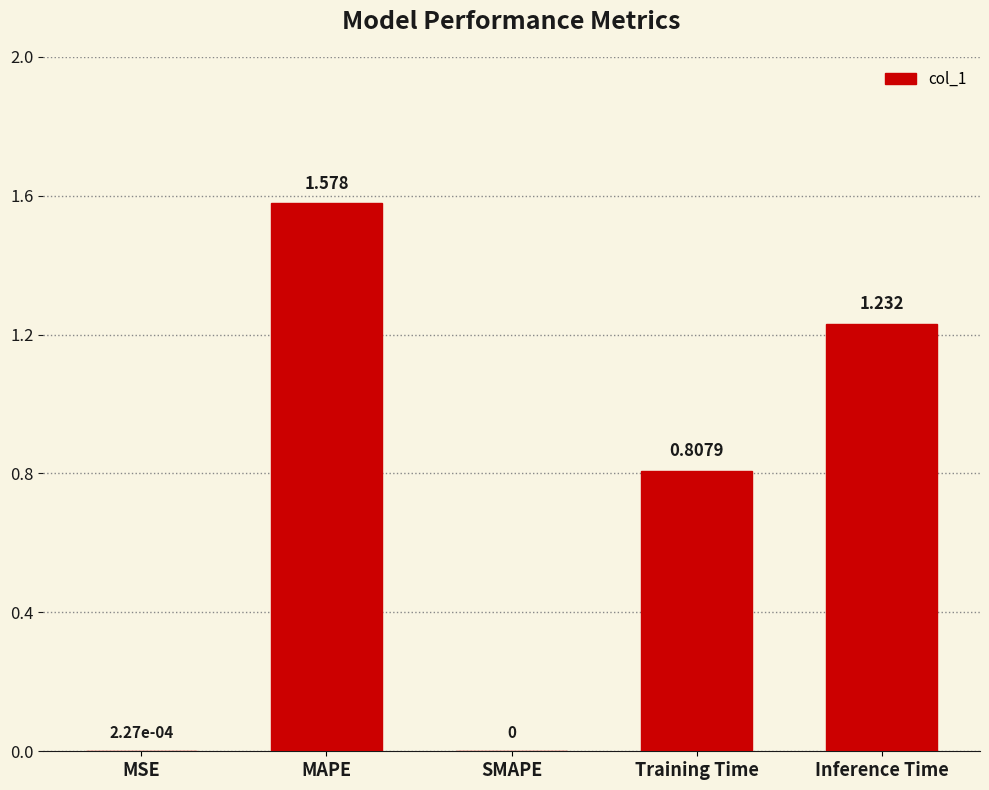

Which category has the highest value across all series?

MAPE